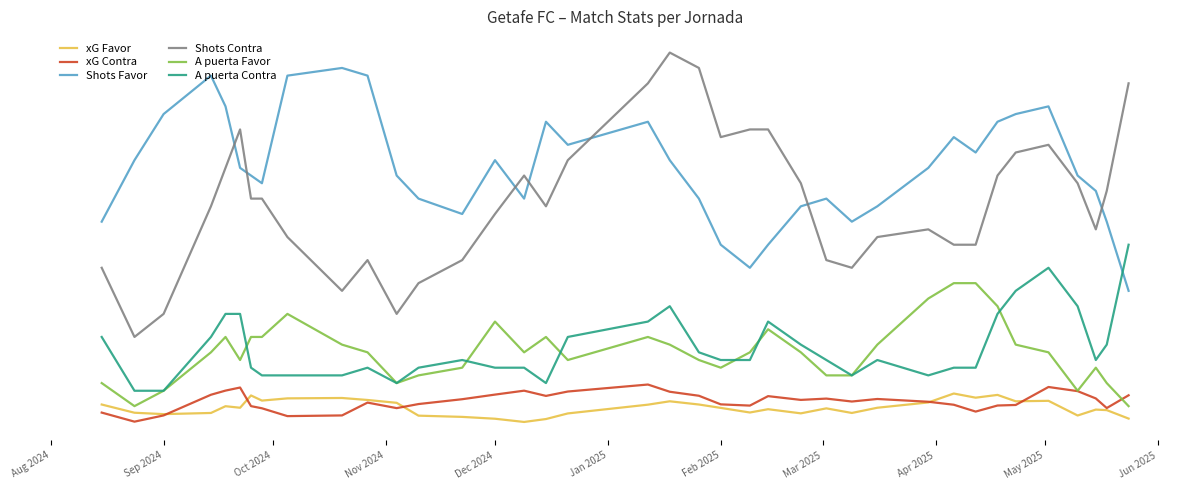

What is the minimum value shown in the chart?

0.3